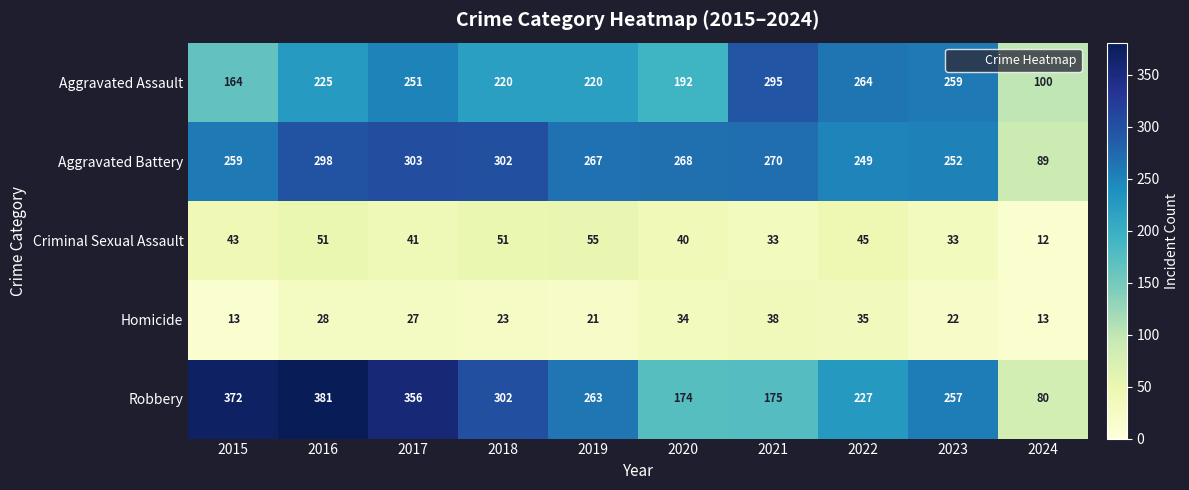

How many data points does each series have?

10